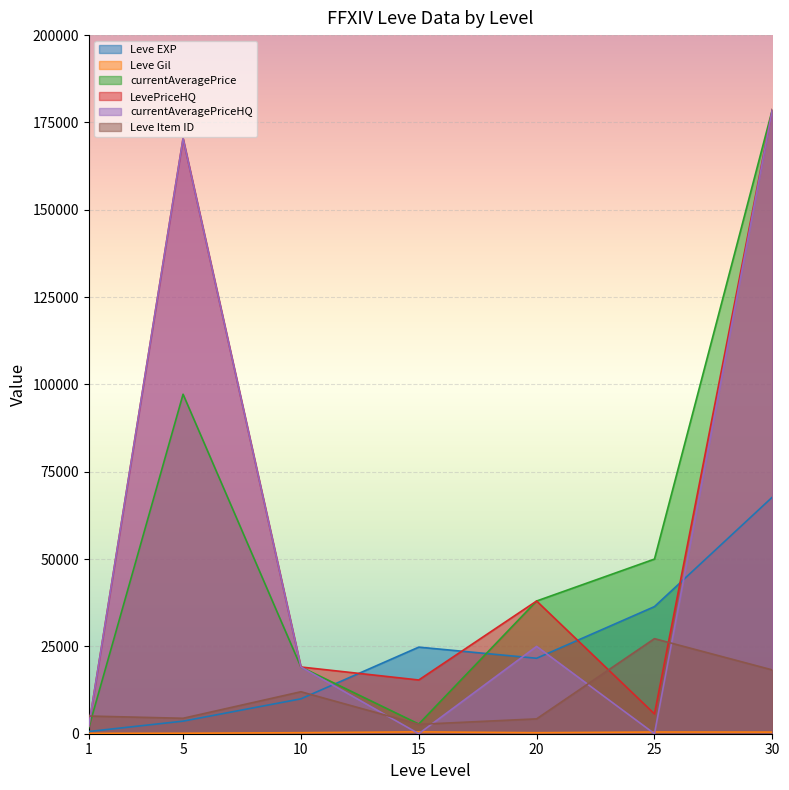

Which has a higher value, 5 or 1?

5